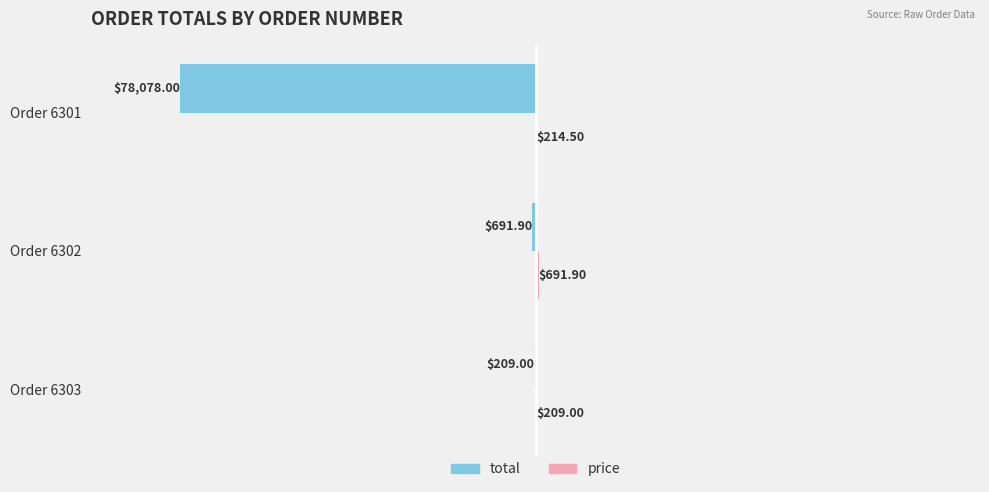

Between Order 6303 and Order 6301, which series saw the biggest shift?

total